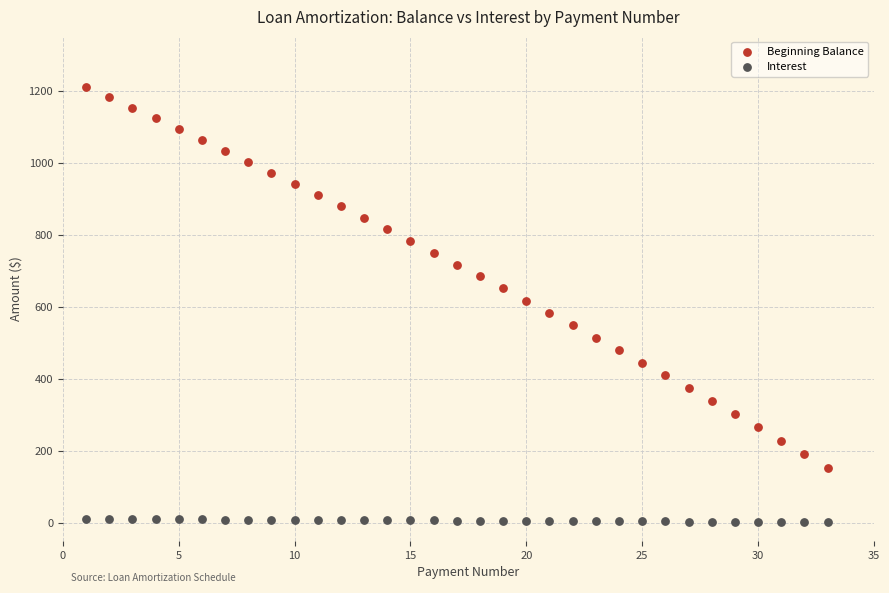

Which series reaches the minimum Y coordinate?

Interest